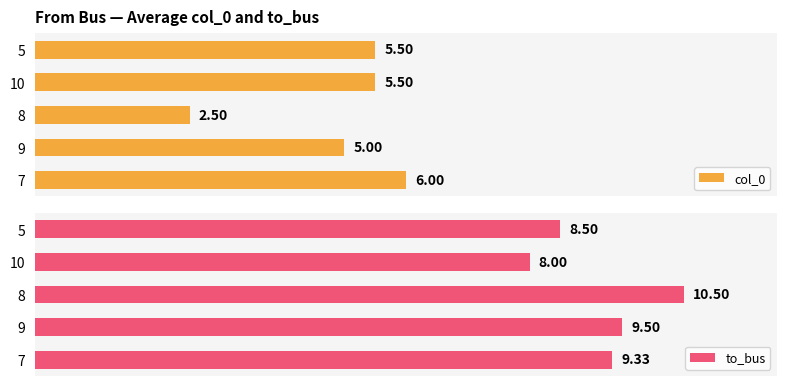

How many values in the col_0 series exceed 5?

3